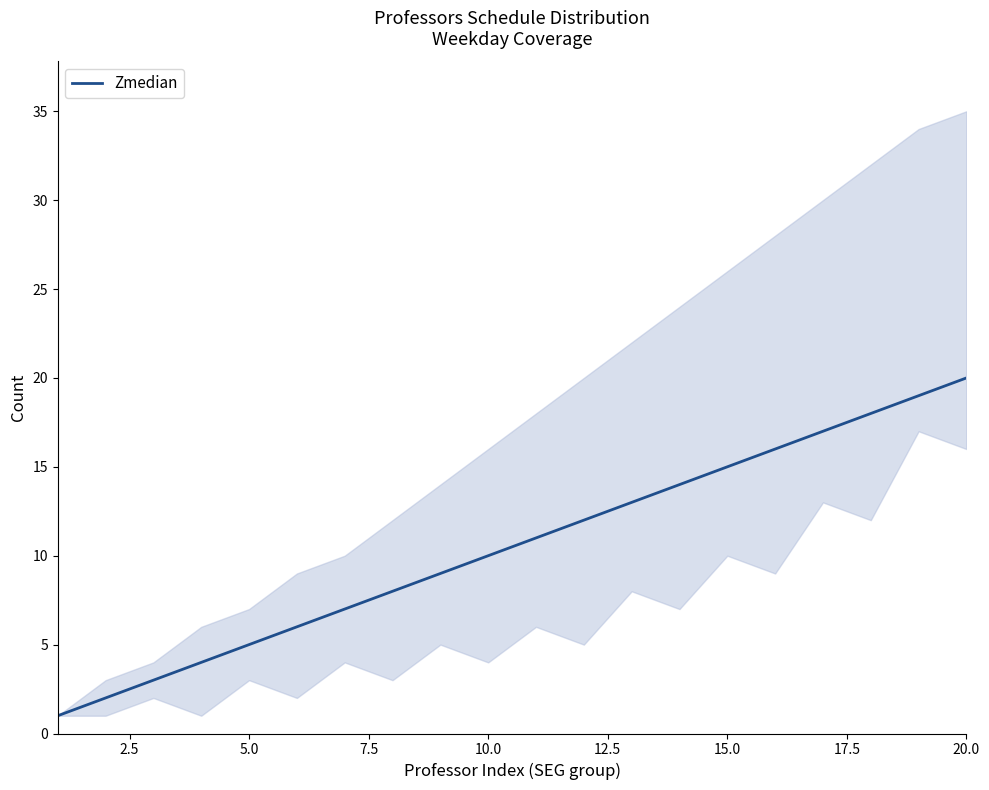

True or false: there are more than 2 points higher than both neighbors.

False